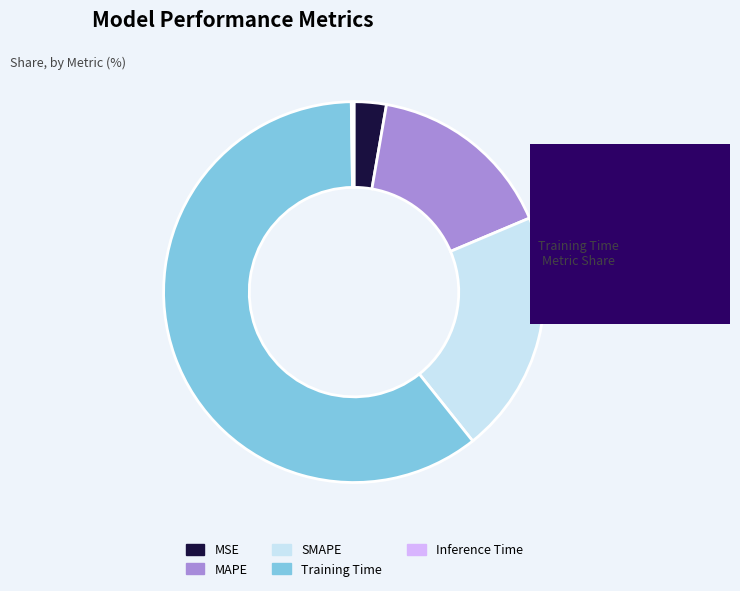

What is the largest slice in the pie chart?

Training Time